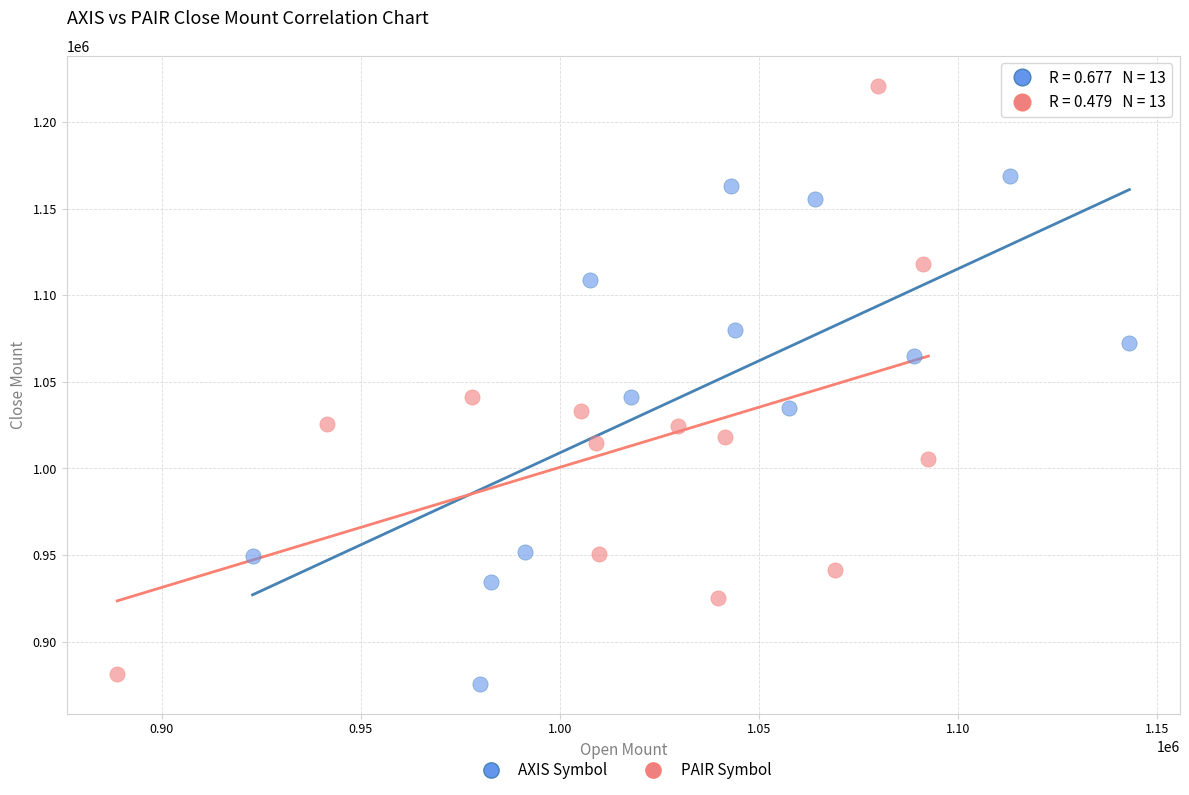

Which series reaches the maximum Y coordinate?

PAIR Symbol